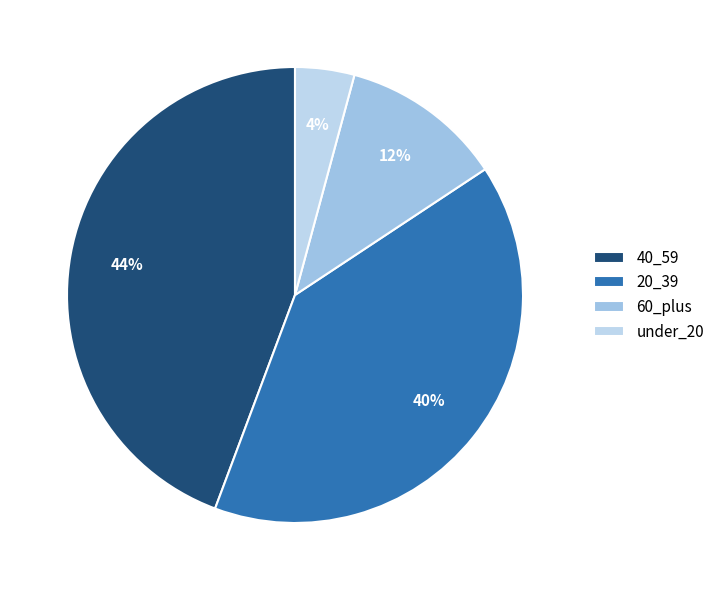

How many segments does this pie chart have?

4